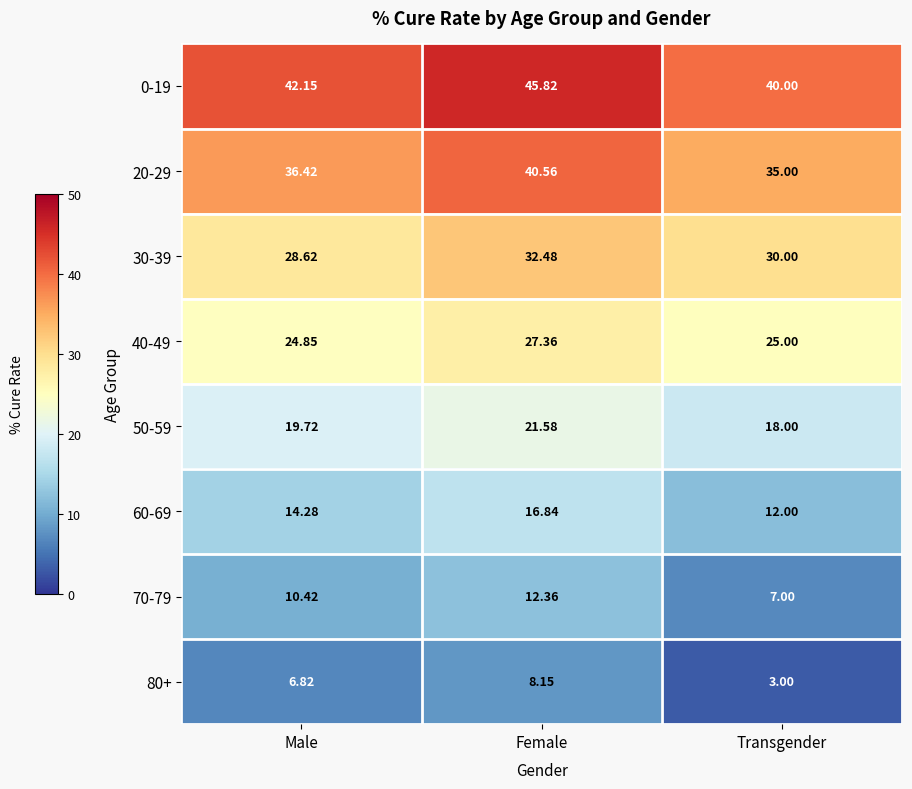

How many data points does each series have?

3